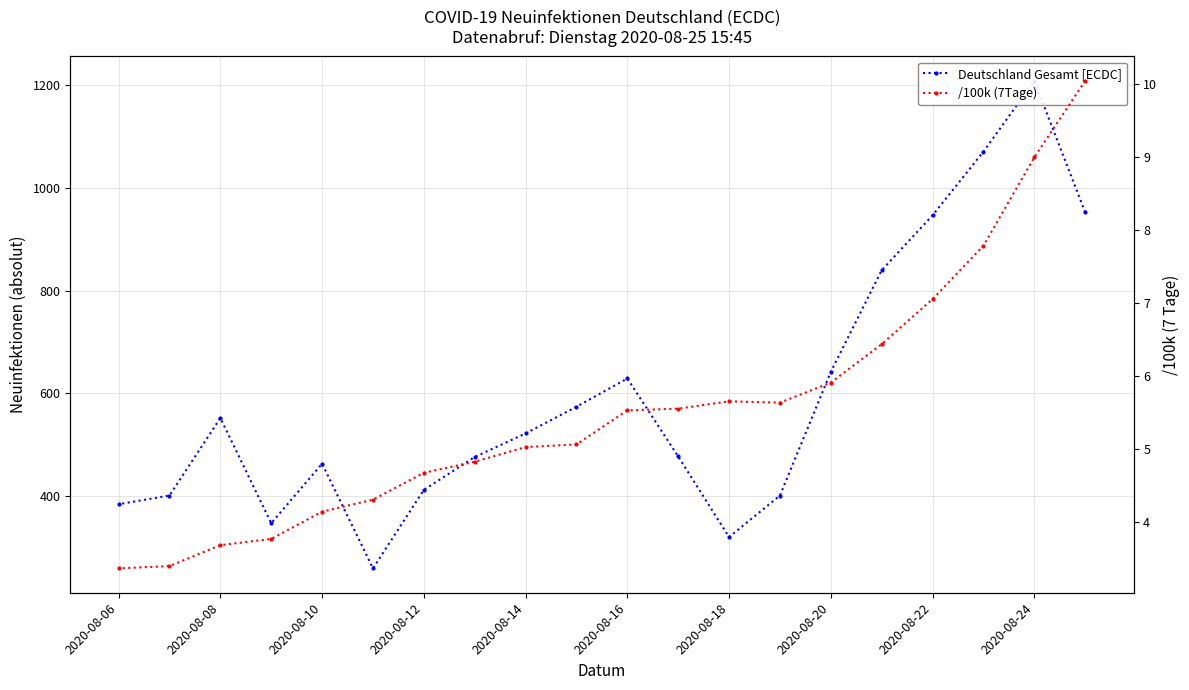

True or false: /100k (7Tage) and Deutschland Gesamt [ECDC] intersect in this chart.

False